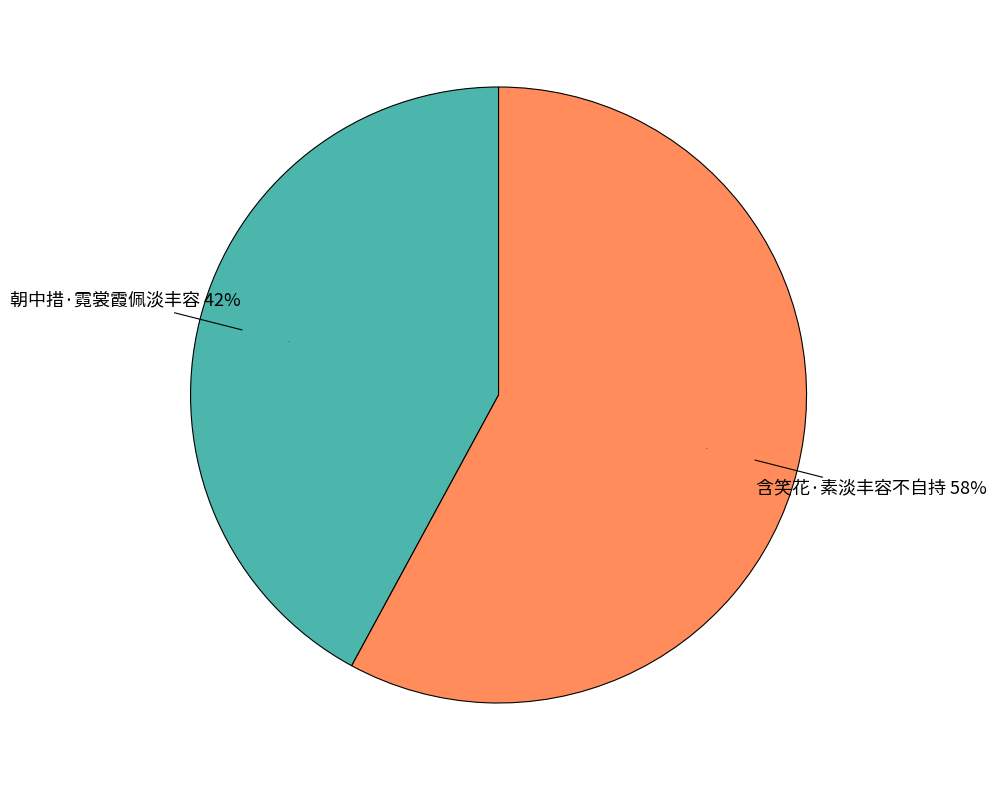

To the nearest percent, what is the combined percentage of 朝中措·霓裳霞佩淡丰容 and 含笑花·素淡丰容不自持?

100%